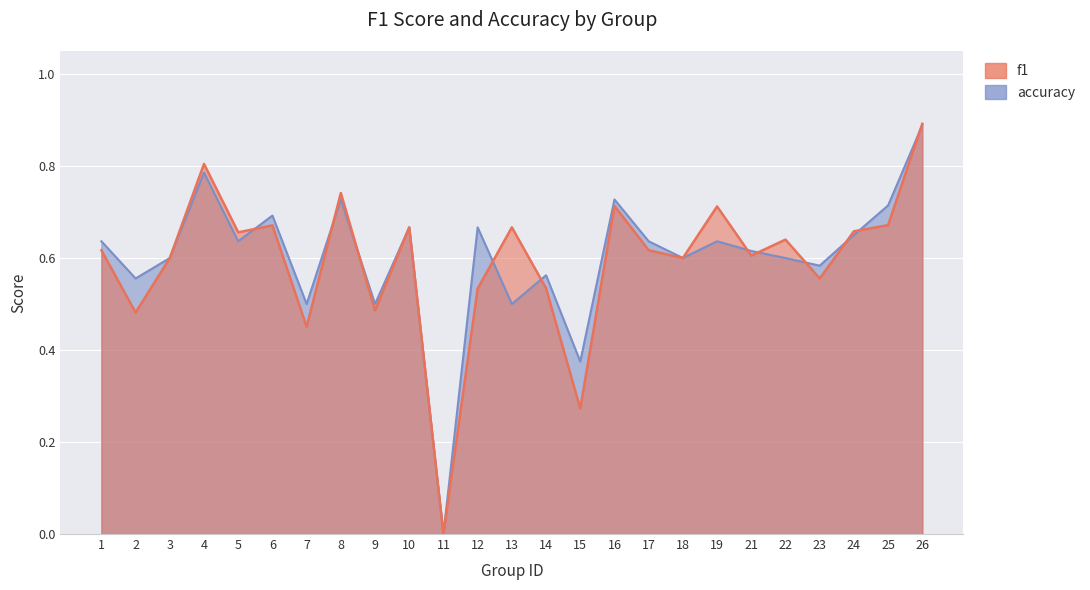

Reading left to right, transcribe all the data shown in this chart.

f1: 0.6	0.5	0.6	0.8	0.7	0.7	0.5	0.7	0.5	0.7	0.0	0.5	0.7	0.5	0.3	0.7	0.6	0.6	0.7	0.6	0.6	0.6	0.7	0.7	0.9
accuracy: 0.6	0.6	0.6	0.8	0.6	0.7	0.5	0.7	0.5	0.7	0.0	0.7	0.5	0.6	0.4	0.7	0.6	0.6	0.6	0.6	0.6	0.6	0.7	0.7	0.9